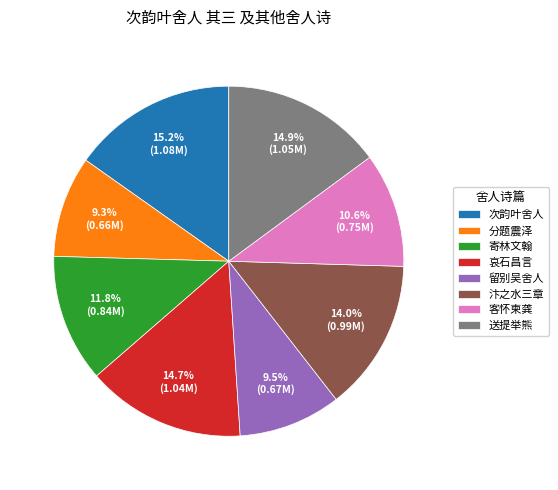

What is the ratio of the value at 分题震泽 to the value at 留别吴舍人?

1.0